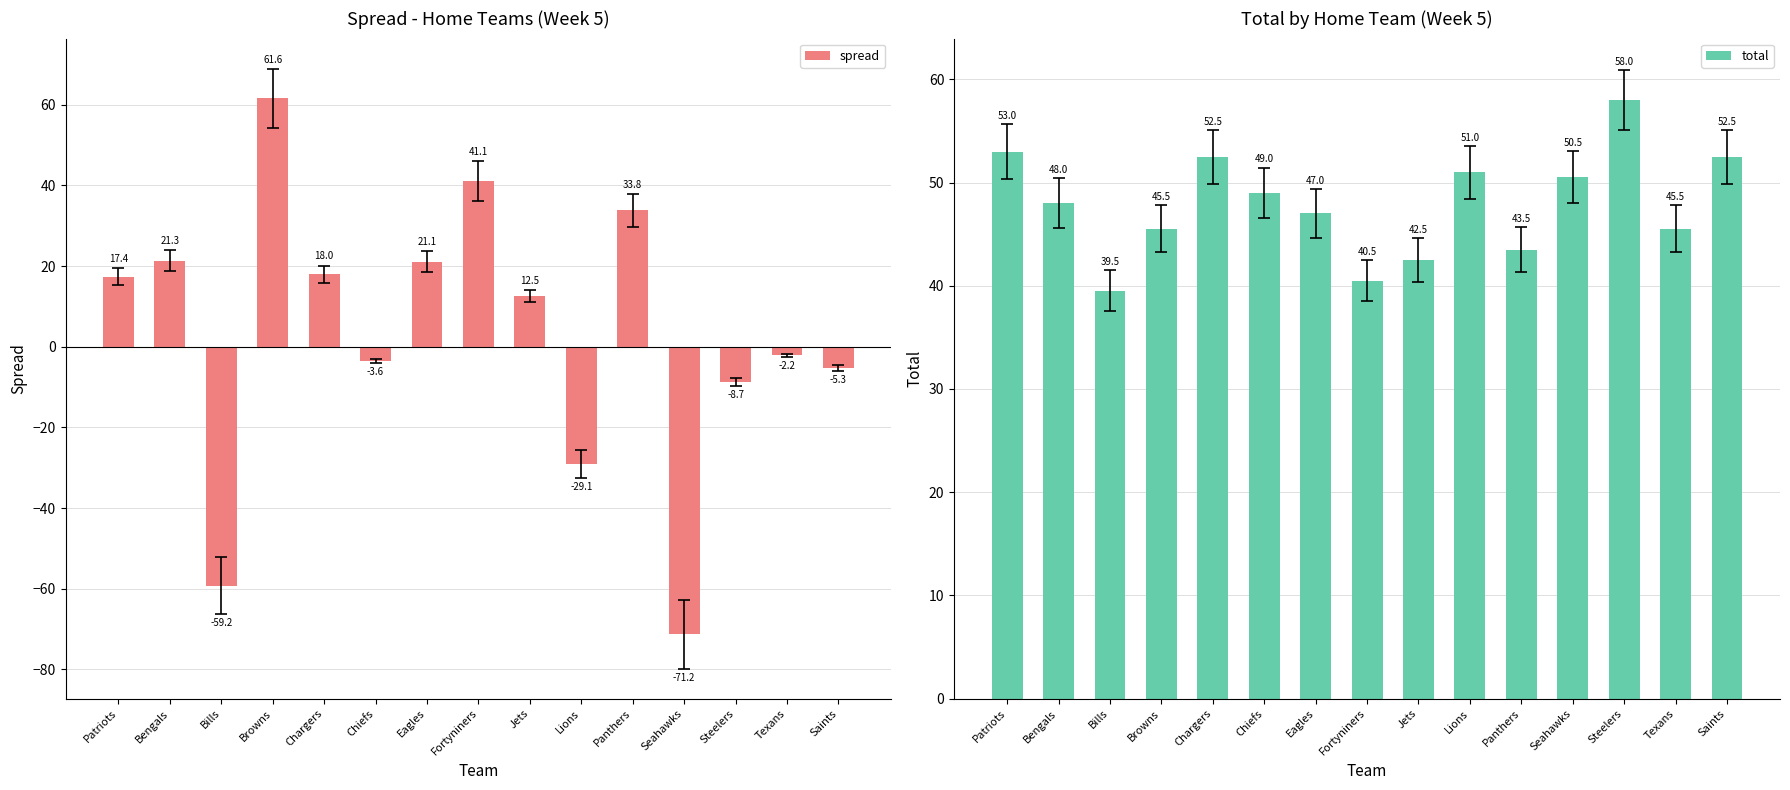

Reading left to right, list all the values displayed in this chart.

spread: Patriots=17.4	Bengals=21.3	Bills=-59.2	Browns=61.6	Chargers=18.0	Chiefs=-3.6	Eagles=21.1	Fortyniners=41.1	Jets=12.5	Lions=-29.1	Panthers=33.8	Seahawks=-71.2	Steelers=-8.7	Texans=-2.2	Saints=-5.3
total: Patriots=53.0	Bengals=48.0	Bills=39.5	Browns=45.5	Chargers=52.5	Chiefs=49.0	Eagles=47.0	Fortyniners=40.5	Jets=42.5	Lions=51.0	Panthers=43.5	Seahawks=50.5	Steelers=58.0	Texans=45.5	Saints=52.5